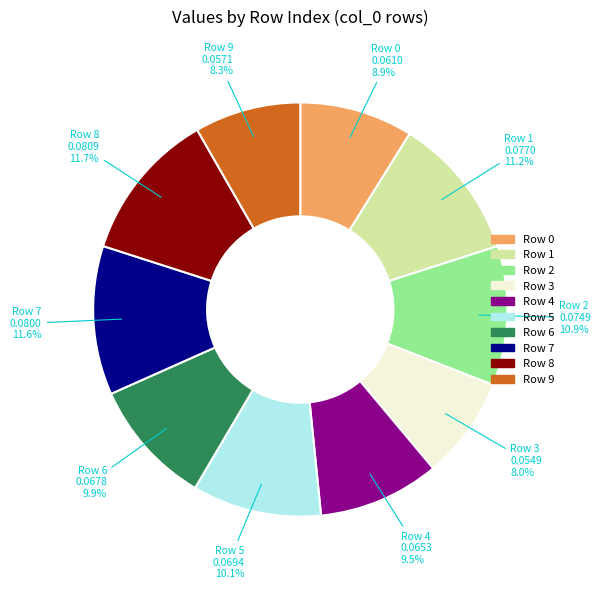

Is there a majority slice in this chart?

No